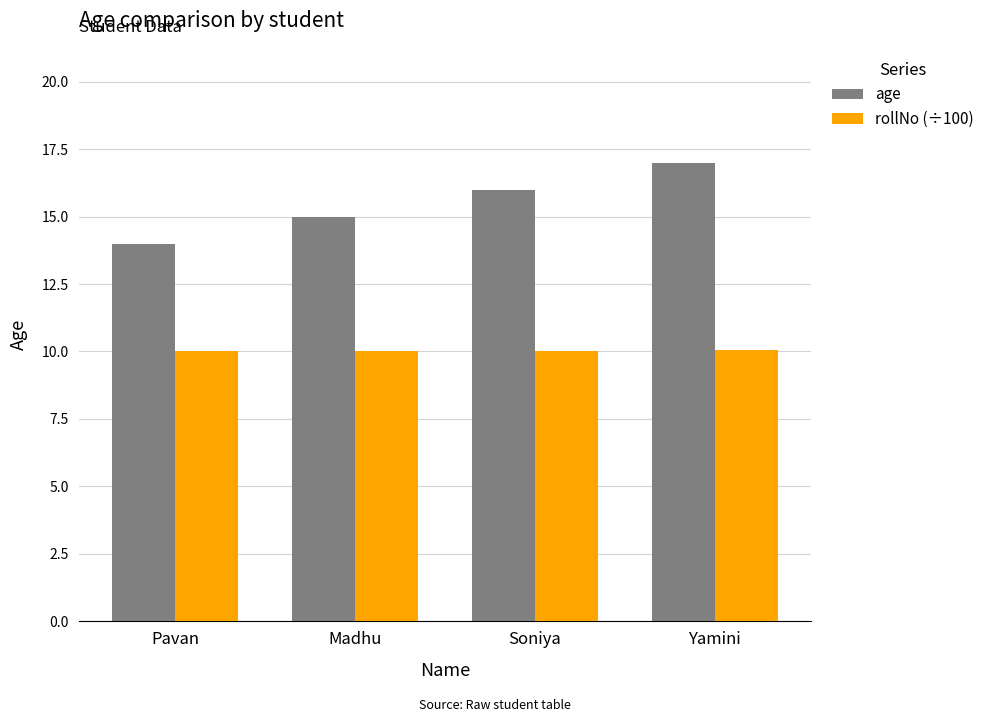

How many bars are there in total?

8